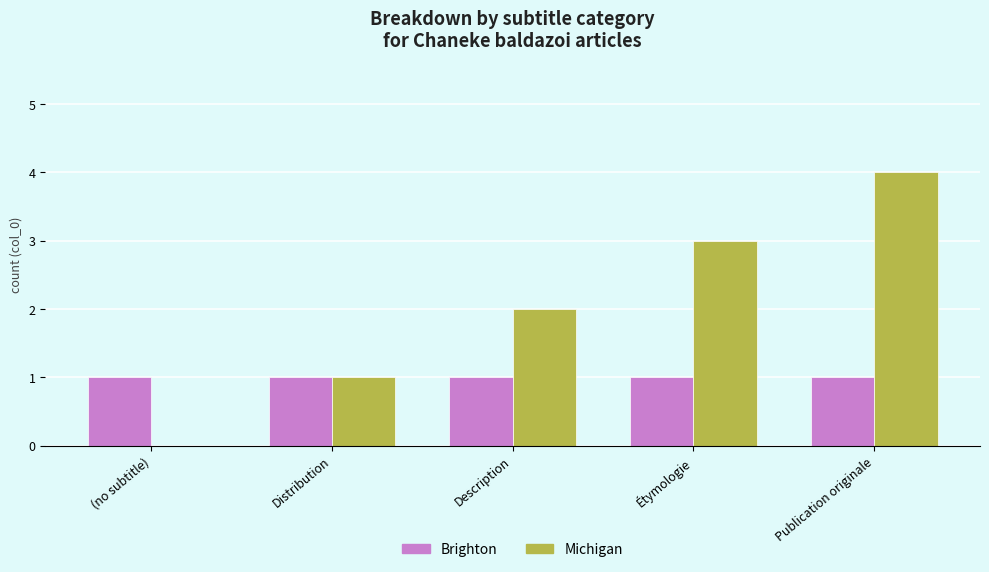

Is it true that Michigan equals 1 at Description?

False